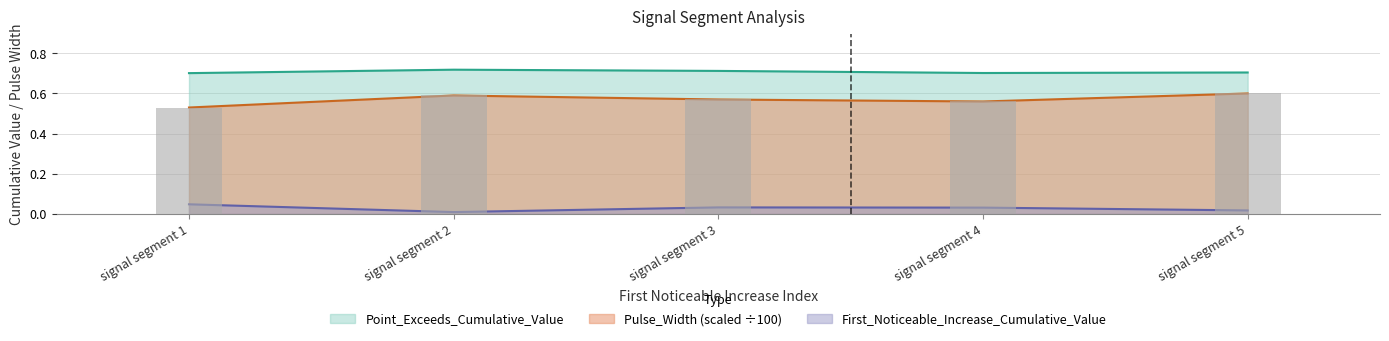

Are the bars horizontal?

No